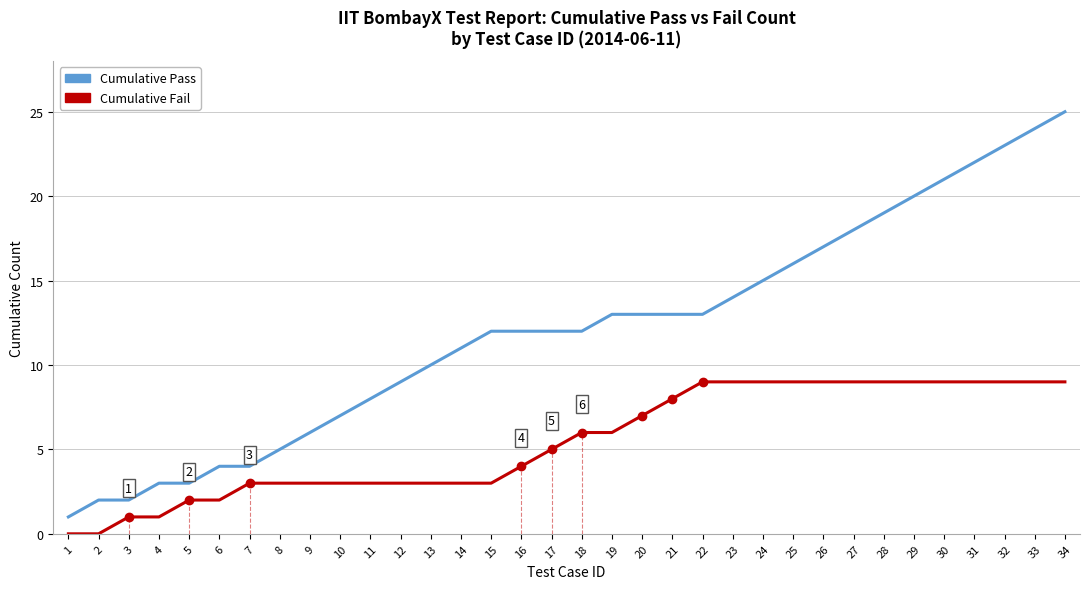

Is the value of Cumulative Fail at 19 greater than the value of Cumulative Pass at 16?

No